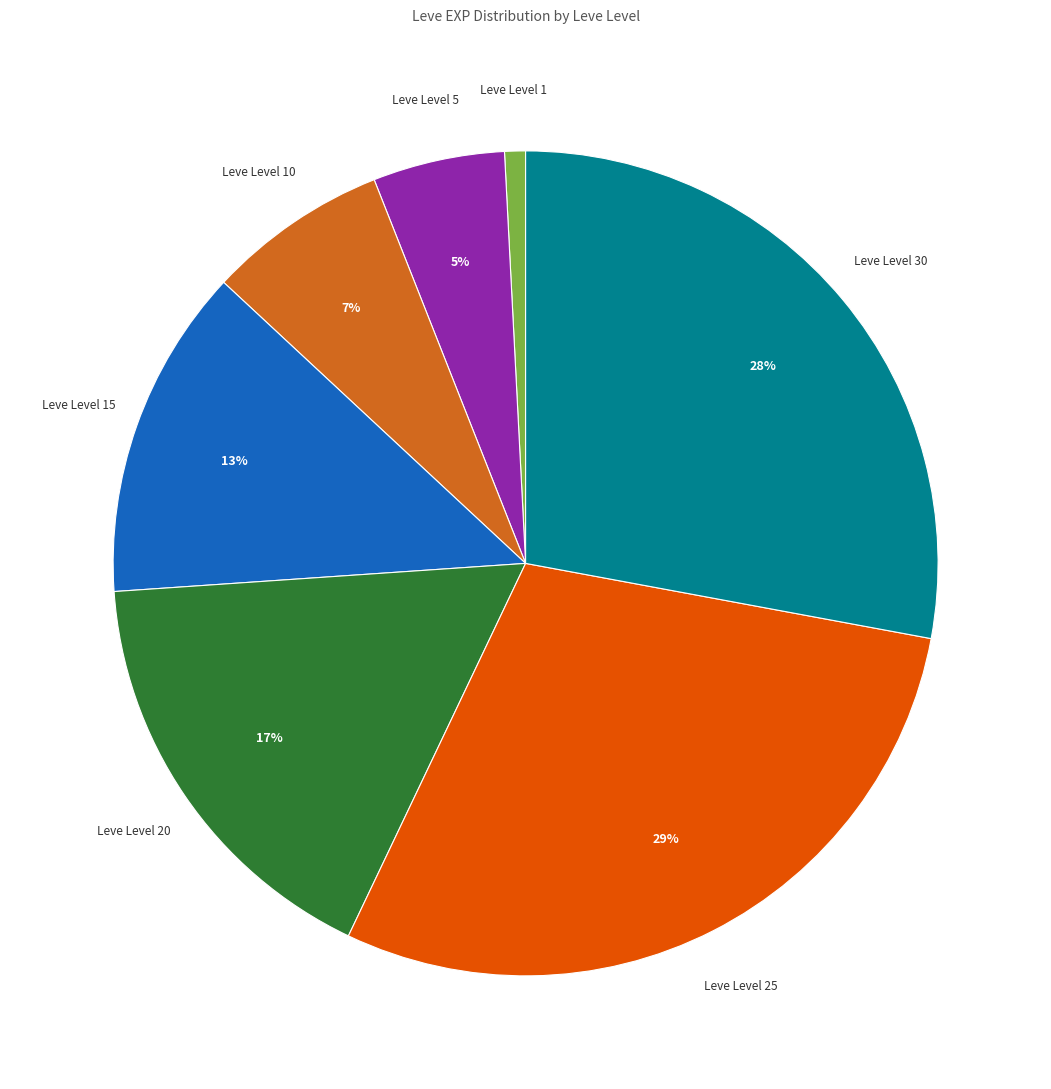

Does any single category account for the majority?

No